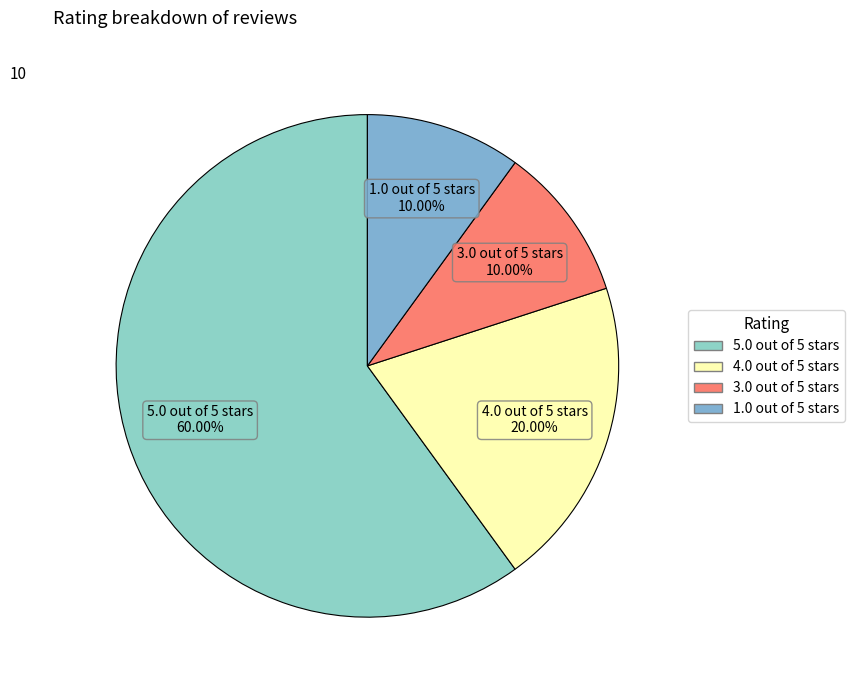

Which category has the biggest portion of the pie?

5.0 out of 5 stars